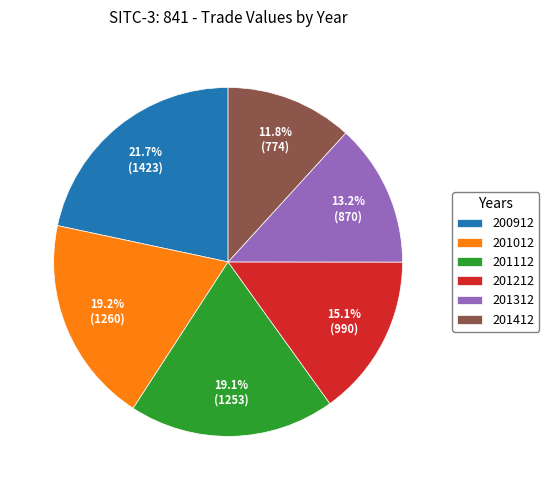

What is the largest slice in the pie chart?

200912